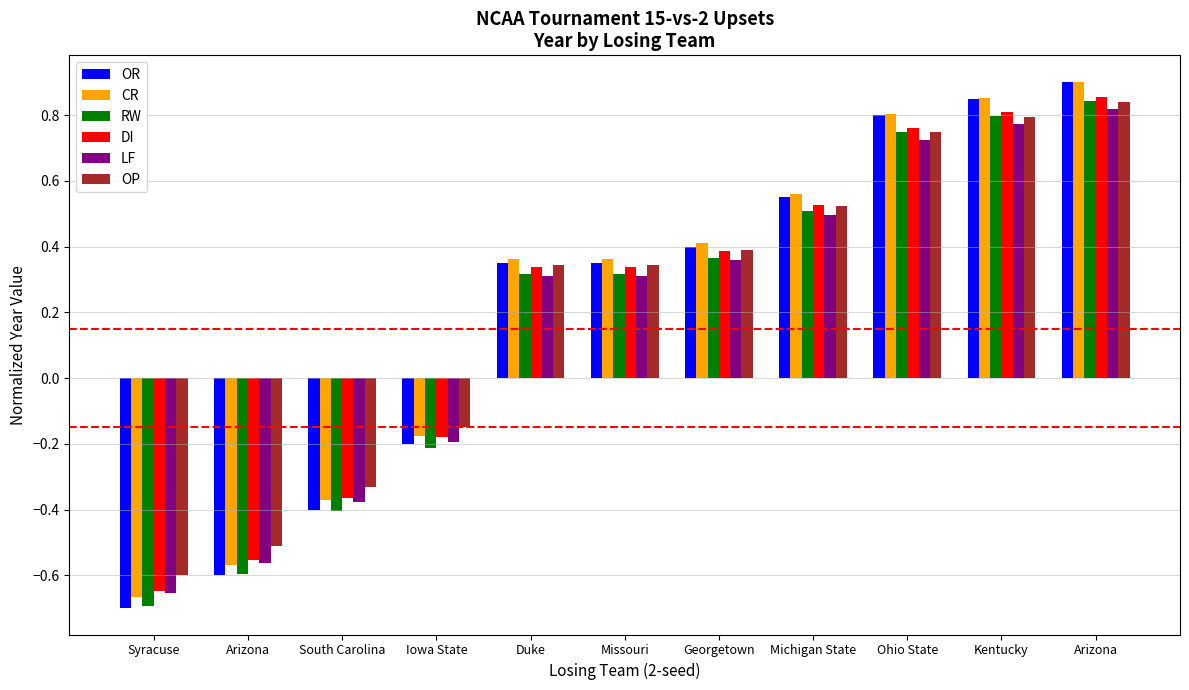

What is the difference between the CR values at Syracuse and Missouri?

1.0